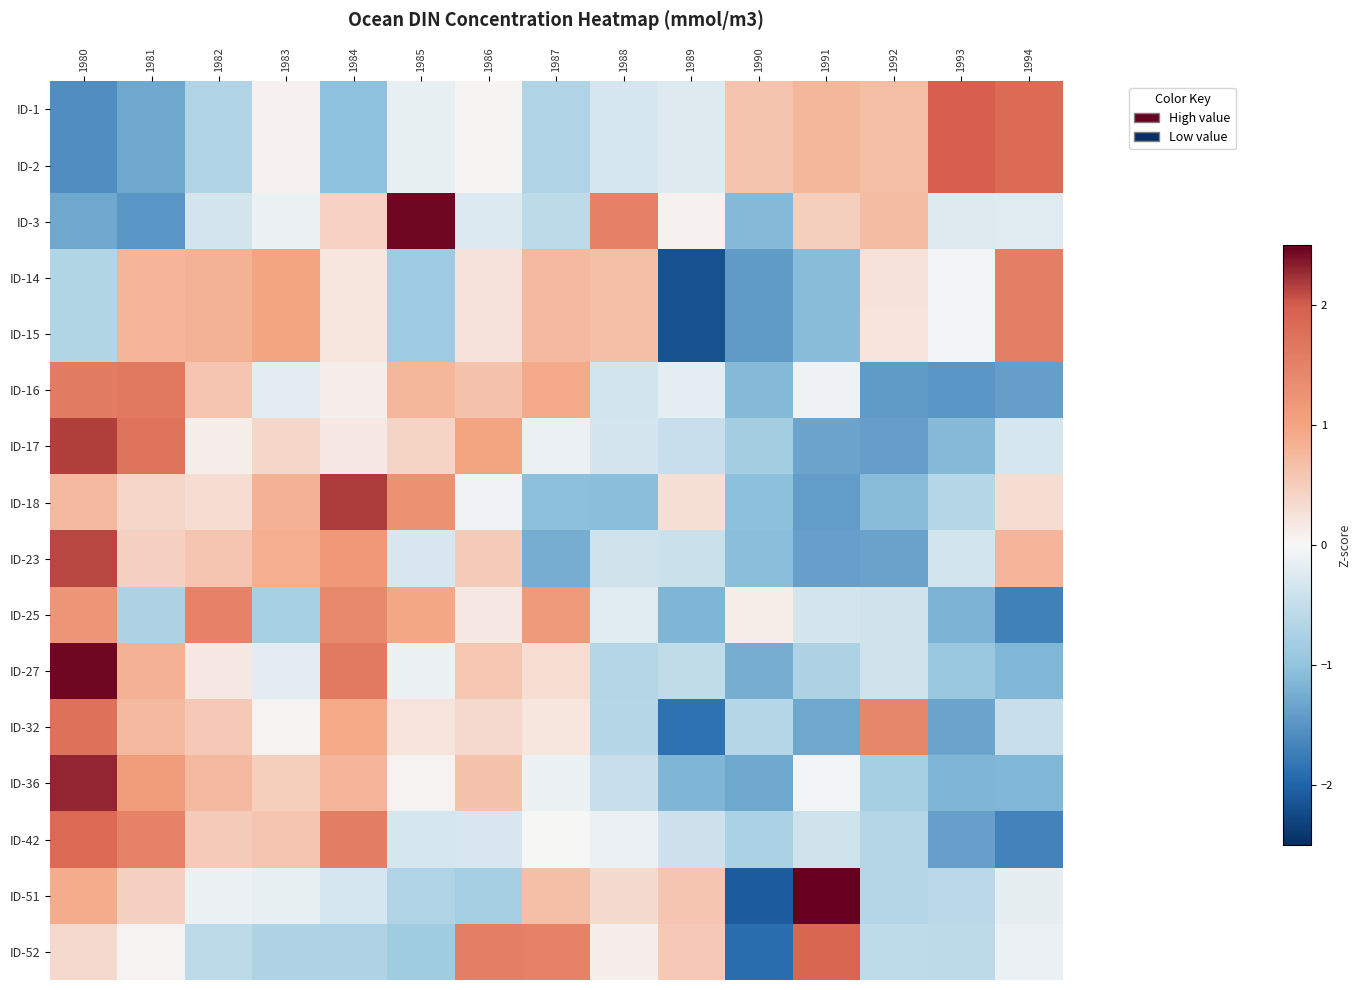

Reading left to right, what are all the values shown in this chart?

ID-1: 1980=-1.6	1981=-1.3	1982=-0.7	1983=0.1	1984=-1.0	1985=-0.2	1986=0.0	1987=-0.7	1988=-0.3	1989=-0.2	1990=0.6	1991=0.8	1992=0.7	1993=2.0	1994=1.8
ID-2: 1980=-1.6	1981=-1.3	1982=-0.7	1983=0.1	1984=-1.0	1985=-0.2	1986=0.0	1987=-0.7	1988=-0.3	1989=-0.2	1990=0.6	1991=0.8	1992=0.7	1993=2.0	1994=1.8
ID-3: 1980=-1.3	1981=-1.5	1982=-0.4	1983=-0.1	1984=0.4	1985=2.4	1986=-0.3	1987=-0.6	1988=1.5	1989=0.1	1990=-1.1	1991=0.5	1992=0.7	1993=-0.2	1994=-0.2
ID-14: 1980=-0.7	1981=0.8	1982=0.8	1983=1.0	1984=0.2	1985=-0.9	1986=0.3	1987=0.7	1988=0.7	1989=-2.2	1990=-1.4	1991=-1.1	1992=0.2	1993=-0.0	1994=1.5
ID-15: 1980=-0.7	1981=0.8	1982=0.8	1983=1.0	1984=0.2	1985=-0.9	1986=0.3	1987=0.7	1988=0.7	1989=-2.2	1990=-1.4	1991=-1.1	1992=0.2	1993=-0.0	1994=1.5
ID-16: 1980=1.6	1981=1.6	1982=0.6	1983=-0.2	1984=0.1	1985=0.8	1986=0.6	1987=0.9	1988=-0.4	1989=-0.2	1990=-1.1	1991=-0.1	1992=-1.4	1993=-1.5	1994=-1.4
ID-17: 1980=2.2	1981=1.7	1982=0.1	1983=0.4	1984=0.2	1985=0.4	1986=1.0	1987=-0.1	1988=-0.3	1989=-0.5	1990=-0.8	1991=-1.3	1992=-1.4	1993=-1.1	1994=-0.3
ID-18: 1980=0.7	1981=0.4	1982=0.3	1983=0.9	1984=2.2	1985=1.3	1986=-0.1	1987=-1.1	1988=-1.1	1989=0.3	1990=-1.0	1991=-1.4	1992=-1.1	1993=-0.6	1994=0.3
ID-23: 1980=2.1	1981=0.5	1982=0.6	1983=0.9	1984=1.2	1985=-0.3	1986=0.5	1987=-1.2	1988=-0.4	1989=-0.4	1990=-1.1	1991=-1.4	1992=-1.4	1993=-0.4	1994=0.8
ID-25: 1980=1.2	1981=-0.7	1982=1.5	1983=-0.8	1984=1.4	1985=1.0	1986=0.2	1987=1.1	1988=-0.2	1989=-1.2	1990=0.1	1991=-0.3	1992=-0.4	1993=-1.2	1994=-1.7
ID-27: 1980=2.5	1981=0.9	1982=0.2	1983=-0.2	1984=1.6	1985=-0.1	1986=0.6	1987=0.3	1988=-0.7	1989=-0.5	1990=-1.2	1991=-0.7	1992=-0.4	1993=-0.9	1994=-1.2
ID-32: 1980=1.7	1981=0.7	1982=0.6	1983=0.0	1984=0.9	1985=0.2	1986=0.4	1987=0.2	1988=-0.6	1989=-1.9	1990=-0.7	1991=-1.3	1992=1.4	1993=-1.3	1994=-0.5
ID-36: 1980=2.3	1981=1.1	1982=0.8	1983=0.5	1984=0.8	1985=0.1	1986=0.6	1987=-0.1	1988=-0.5	1989=-1.2	1990=-1.3	1991=-0.1	1992=-0.8	1993=-1.2	1994=-1.2
ID-42: 1980=1.9	1981=1.5	1982=0.5	1983=0.6	1984=1.6	1985=-0.3	1986=-0.3	1987=0.0	1988=-0.1	1989=-0.4	1990=-0.7	1991=-0.4	1992=-0.7	1993=-1.4	1994=-1.7
ID-51: 1980=0.9	1981=0.4	1982=-0.1	1983=-0.1	1984=-0.3	1985=-0.7	1986=-0.8	1987=0.7	1988=0.3	1989=0.6	1990=-2.1	1991=2.6	1992=-0.6	1993=-0.6	1994=-0.2
ID-52: 1980=0.4	1981=0.1	1982=-0.6	1983=-0.7	1984=-0.7	1985=-0.8	1986=1.5	1987=1.5	1988=0.1	1989=0.6	1990=-1.9	1991=1.9	1992=-0.5	1993=-0.6	1994=-0.1